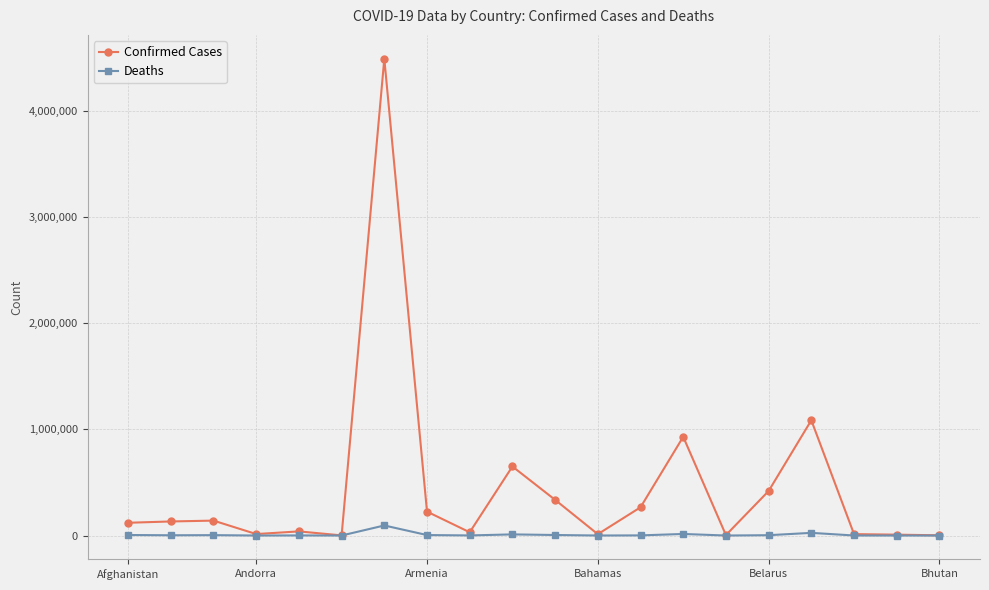

True or false: Deaths has more than 1 points higher than both neighbors.

True